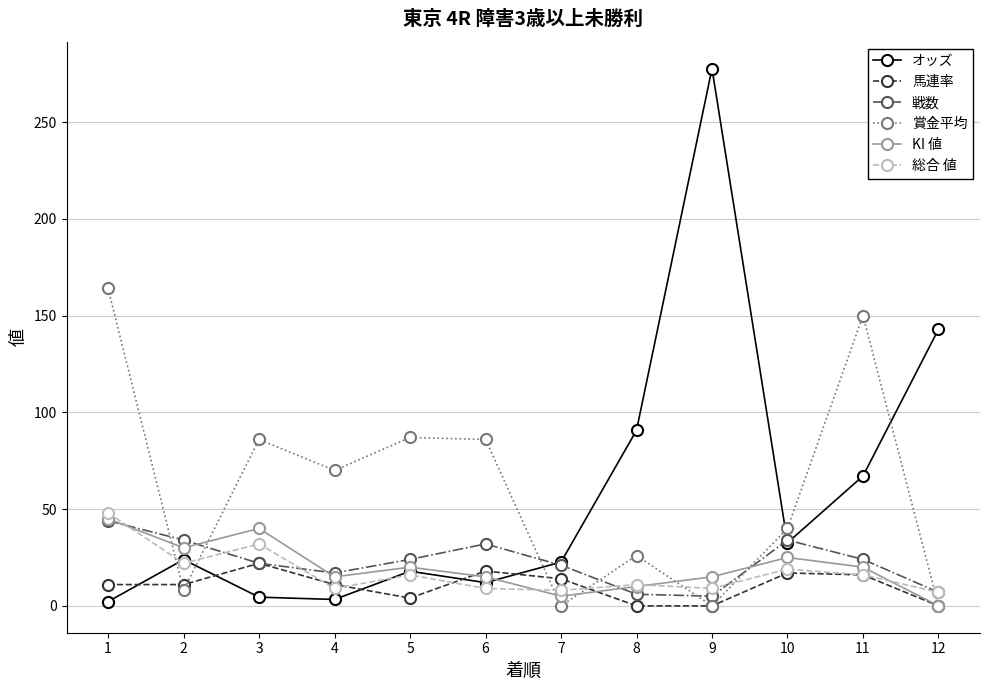

True or false: KI 値 and 賞金平均 cross at least once.

True